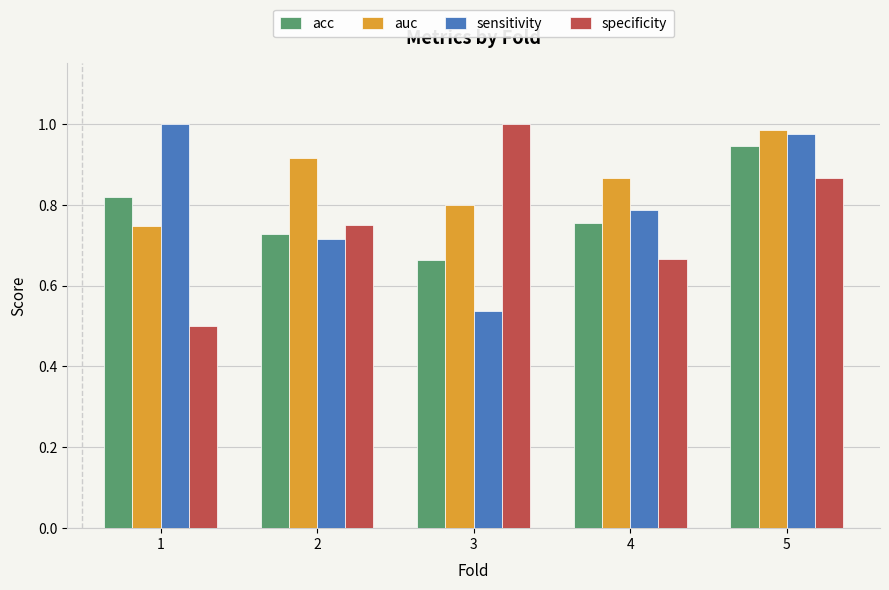

Rank the categories by auc value from lowest to highest.

1, 3, 4, 2, 5